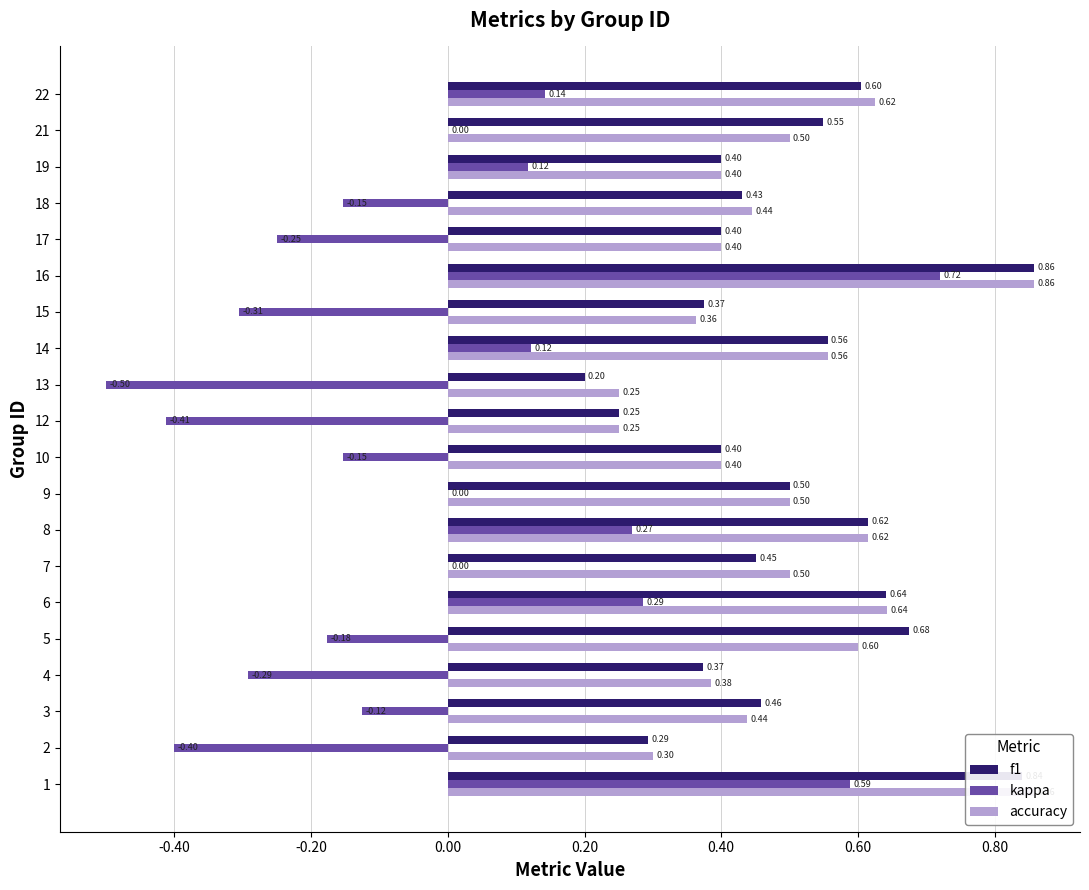

What is the difference between the highest and lowest values at 2?

0.7